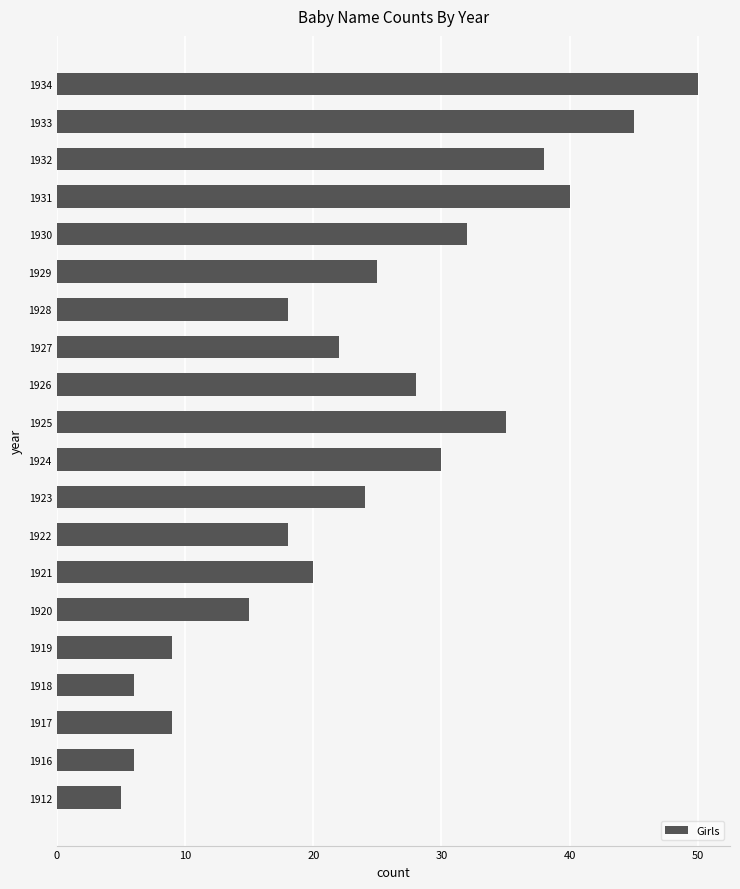

What is the change in value from 1916 to 1933?

+39